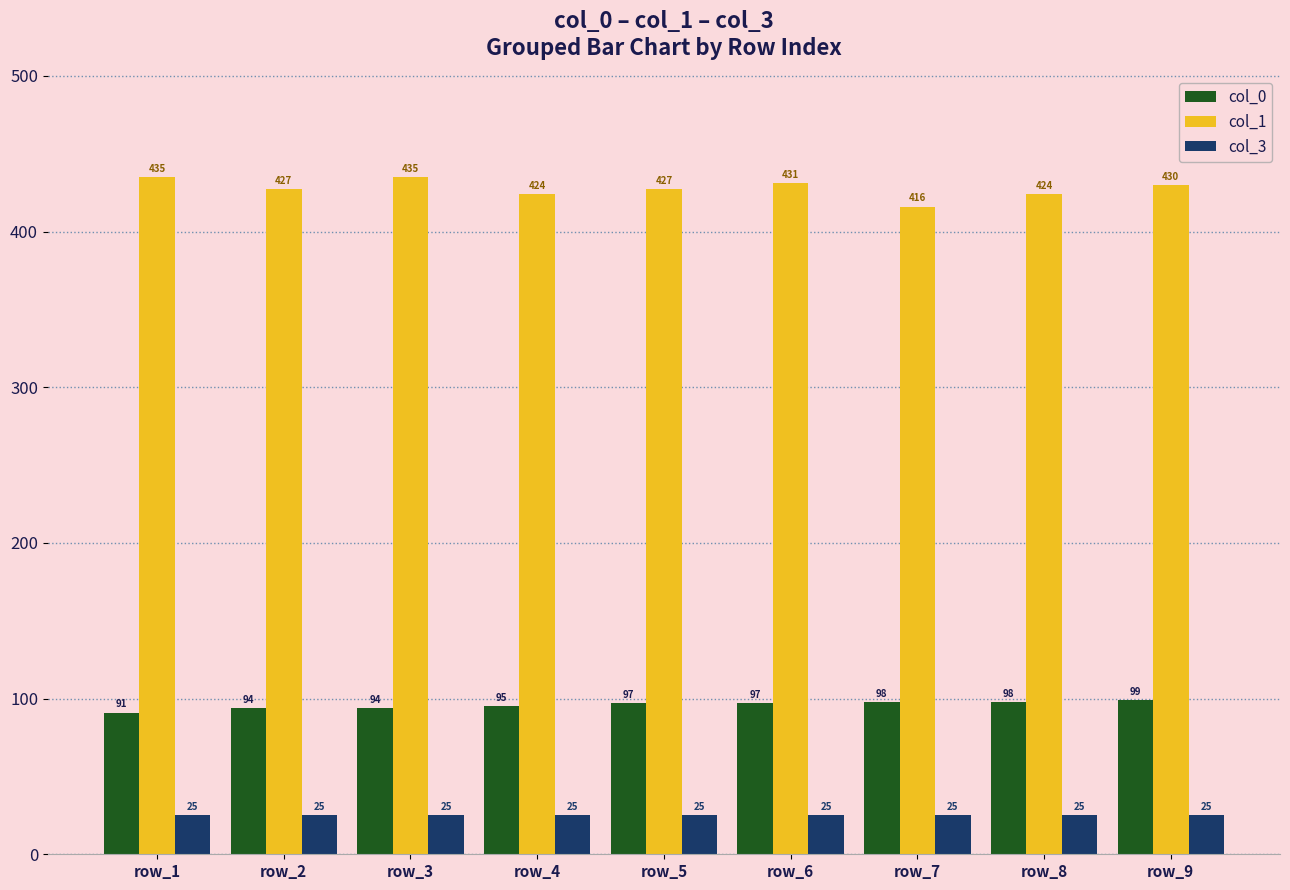

Reading left to right, list all the values displayed in this chart.

col_0: row_1=91	row_2=94	row_3=94	row_4=95	row_5=97	row_6=97	row_7=98	row_8=98	row_9=99
col_1: row_1=435	row_2=427	row_3=435	row_4=424	row_5=427	row_6=431	row_7=416	row_8=424	row_9=430
col_3: row_1=25	row_2=25	row_3=25	row_4=25	row_5=25	row_6=25	row_7=25	row_8=25	row_9=25